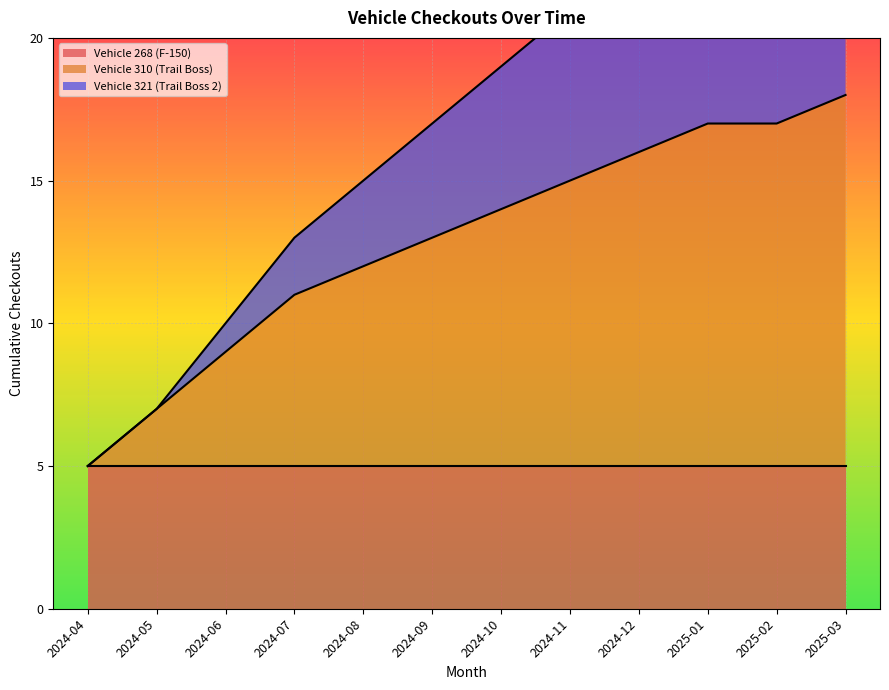

Is it true that Vehicle 310 (Trail Boss) equals 12 at 2024-08?

True